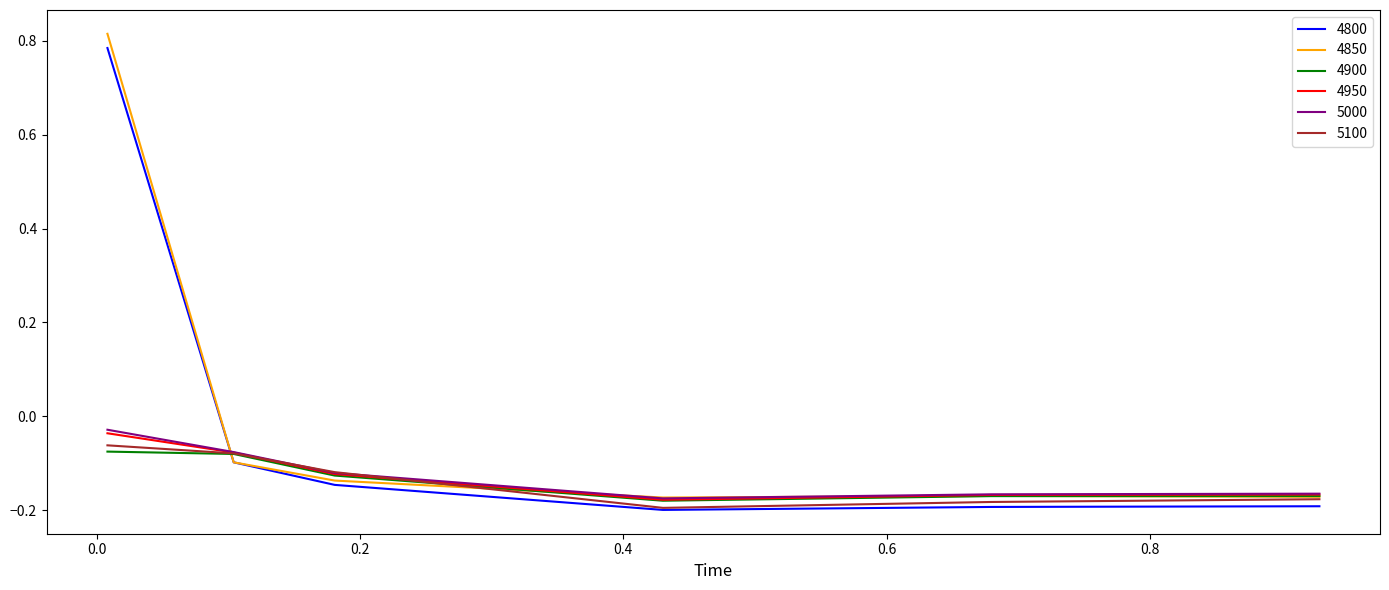

Which series has the widest spread of values?

4850